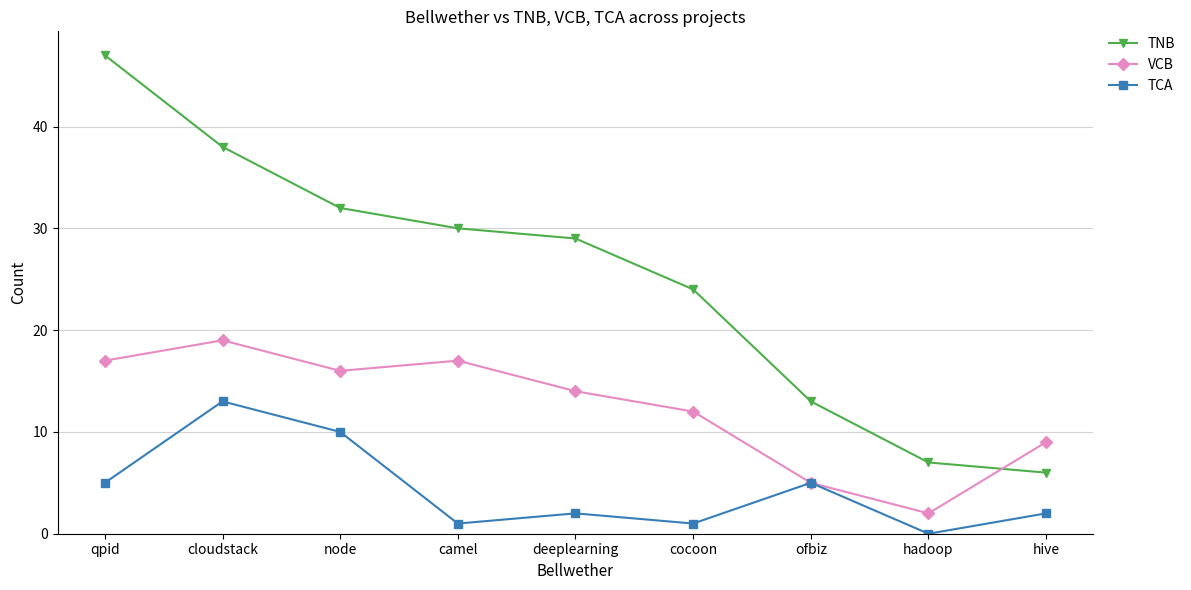

Which series ends up on top after the final intersection of VCB and TNB?

VCB